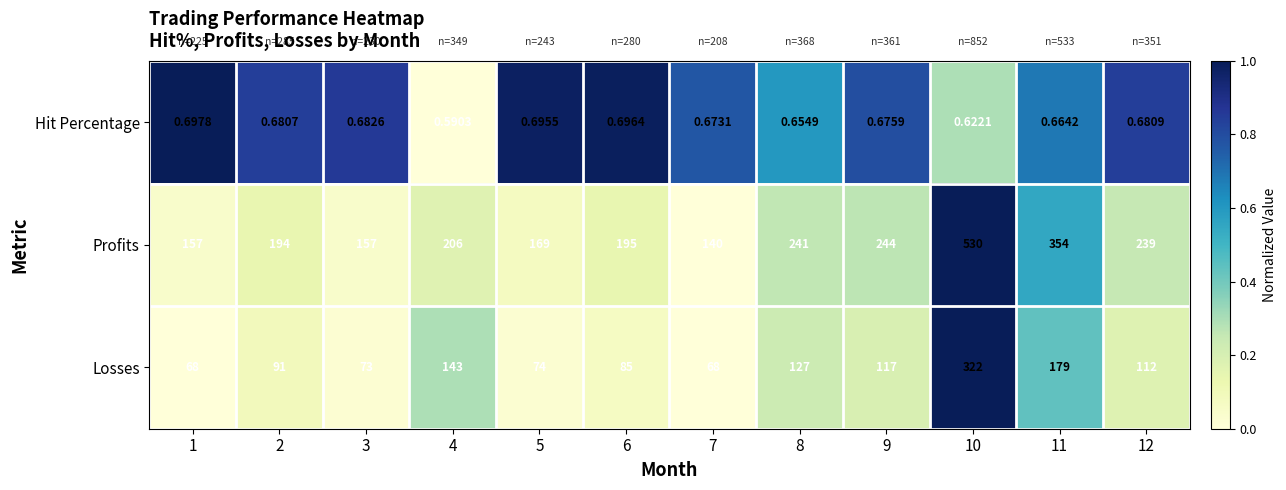

Which series has the largest total across all categories?

Profits